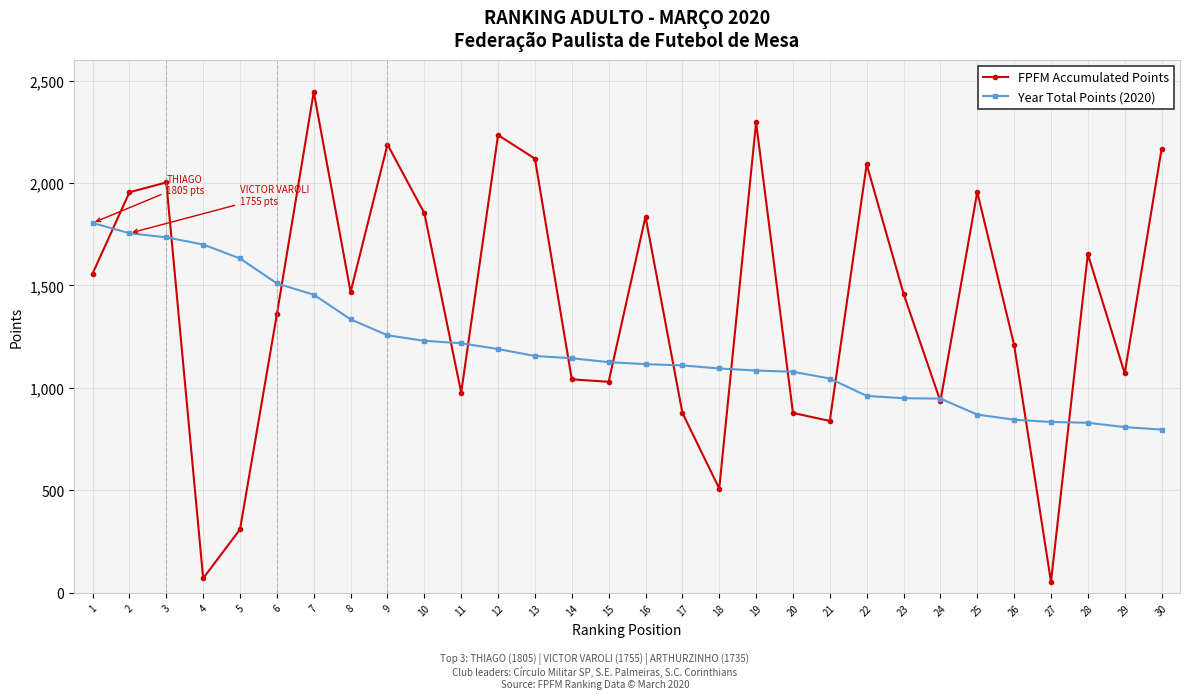

Rank the series by their average value, from highest to lowest.

FPFM Accumulated Points, Year Total Points (2020)